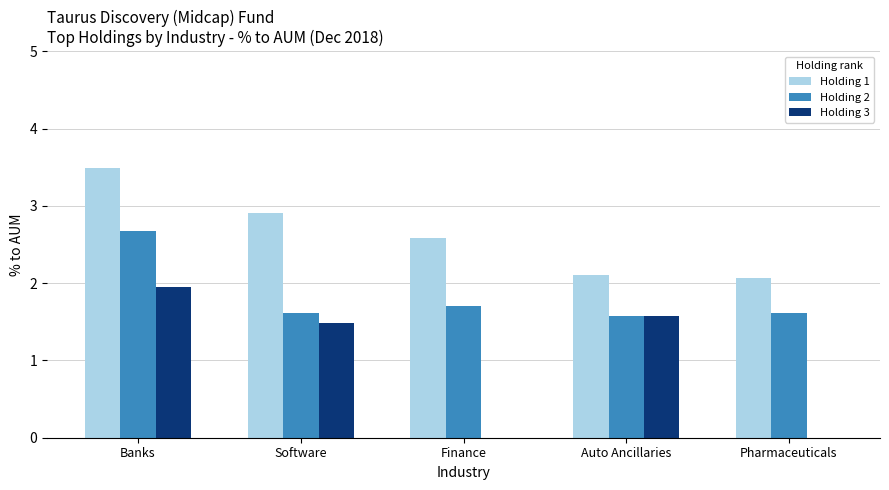

What is the difference between the Holding 3 values at Auto Ancillaries and Pharmaceuticals?

1.6